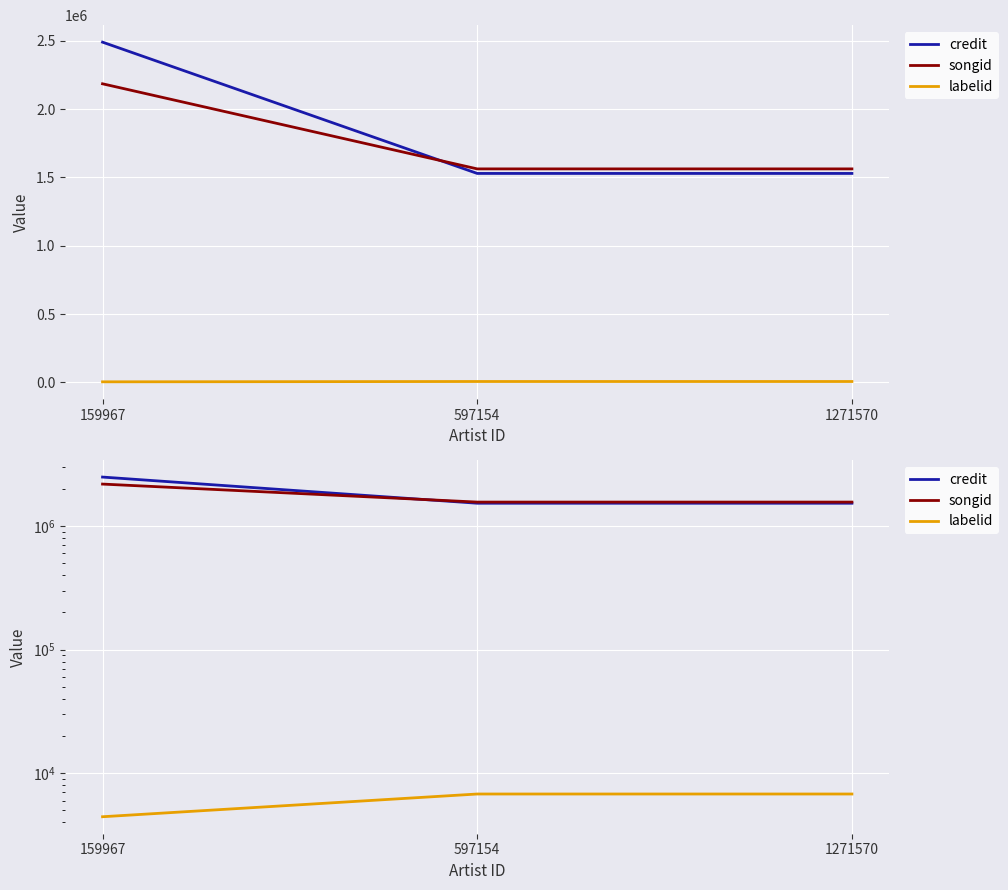

Reading left to right, what are all the values shown in this chart?

credit: 159967=2488984	597154=1528699	1271570=1528699
songid: 159967=2184413	597154=1561913	1271570=1561913
labelid: 159967=4447	597154=6791	1271570=6791